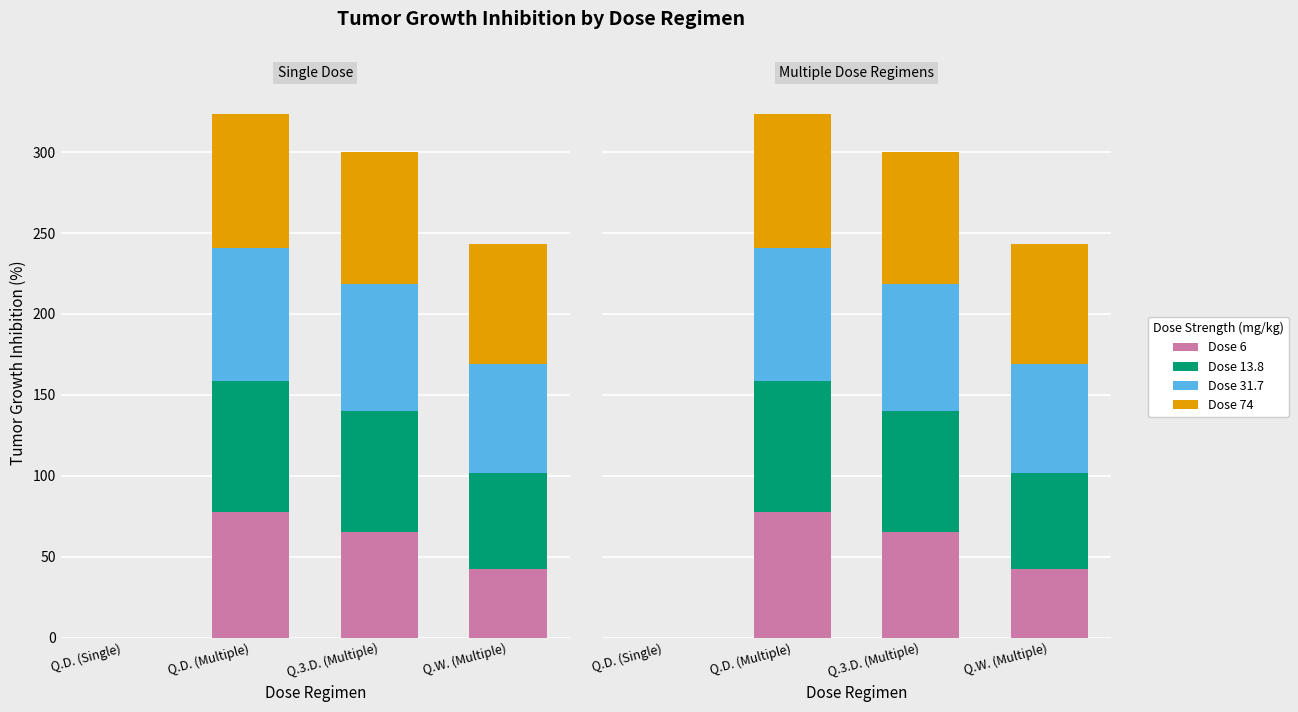

Reading left to right, list all the values displayed in this chart.

Dose 6: Q.D. (Single)=0.0	Q.D. (Multiple)=77.3	Q.3.D. (Multiple)=64.9	Q.W. (Multiple)=42.1
Dose 13.8: Q.D. (Single)=0.0	Q.D. (Multiple)=81.2	Q.3.D. (Multiple)=74.8	Q.W. (Multiple)=59.6
Dose 31.7: Q.D. (Single)=0.0	Q.D. (Multiple)=82.0	Q.3.D. (Multiple)=78.7	Q.W. (Multiple)=67.1
Dose 74: Q.D. (Single)=0.0	Q.D. (Multiple)=82.9	Q.3.D. (Multiple)=81.5	Q.W. (Multiple)=74.1